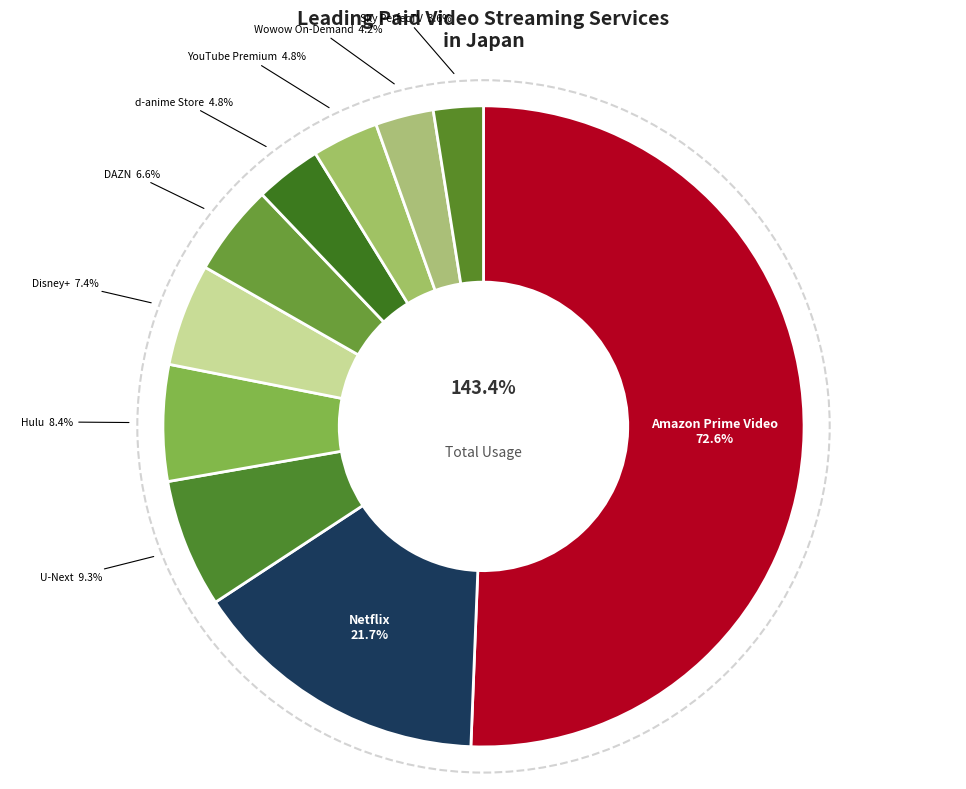

To the nearest percent, what percentage of the pie is YouTube Premium?

3%